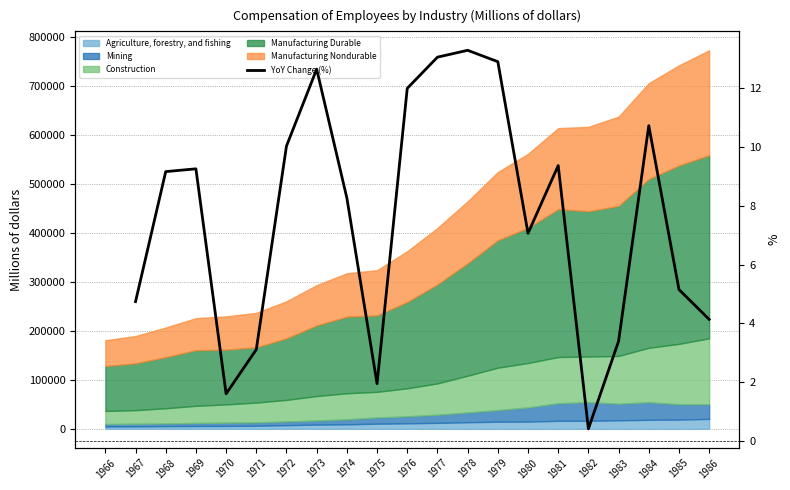

Count the values in the range 3 to 10.

10